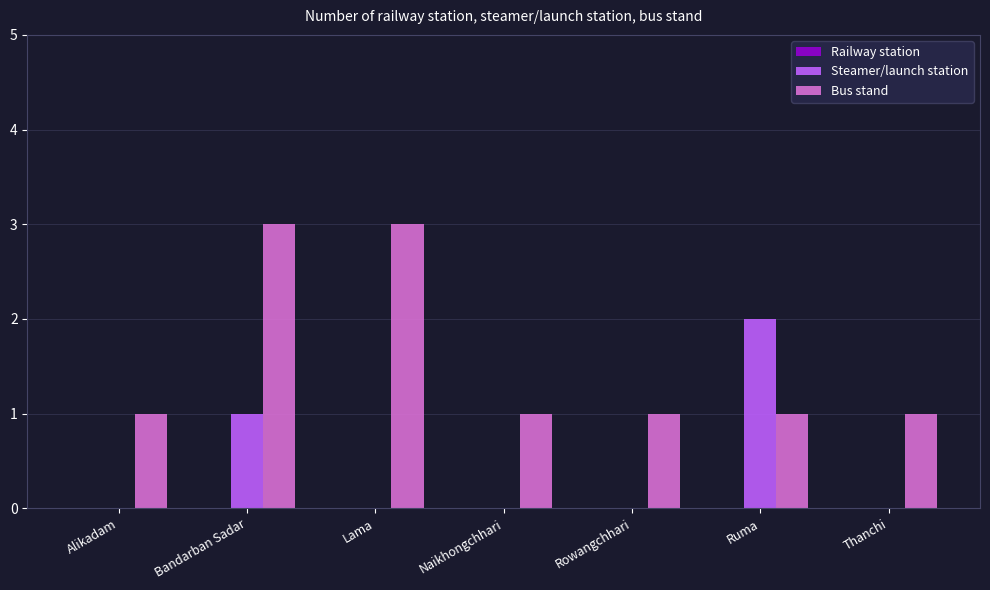

How many categories are shown in the chart?

7